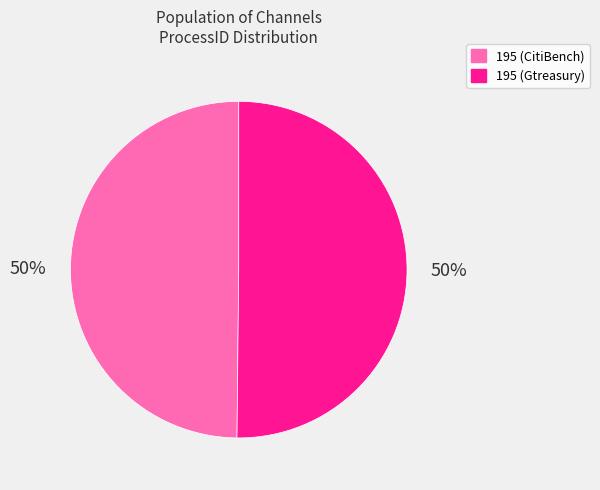

Do 195 (Gtreasury) and 195 (CitiBench) together represent more than half of the pie?

Yes